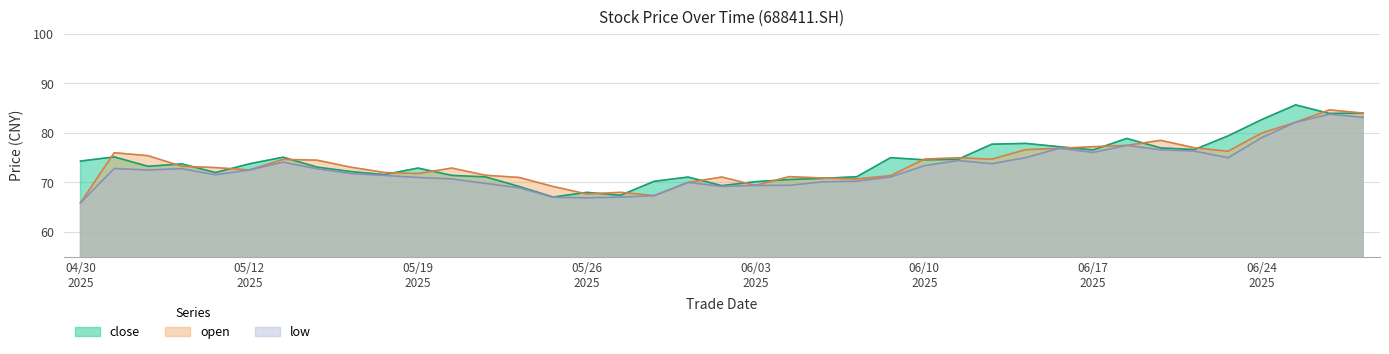

Which series has the largest range (max minus min)?

open